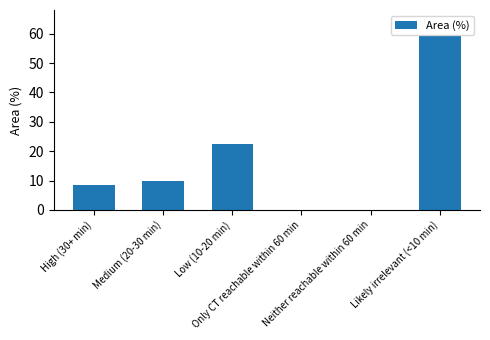

How many data points are above 9?

3